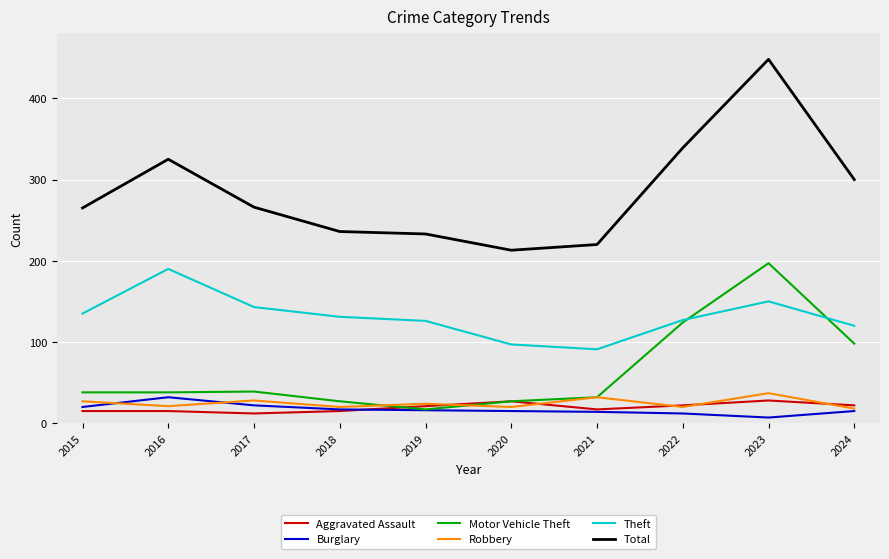

Which series has the widest spread of values?

Total